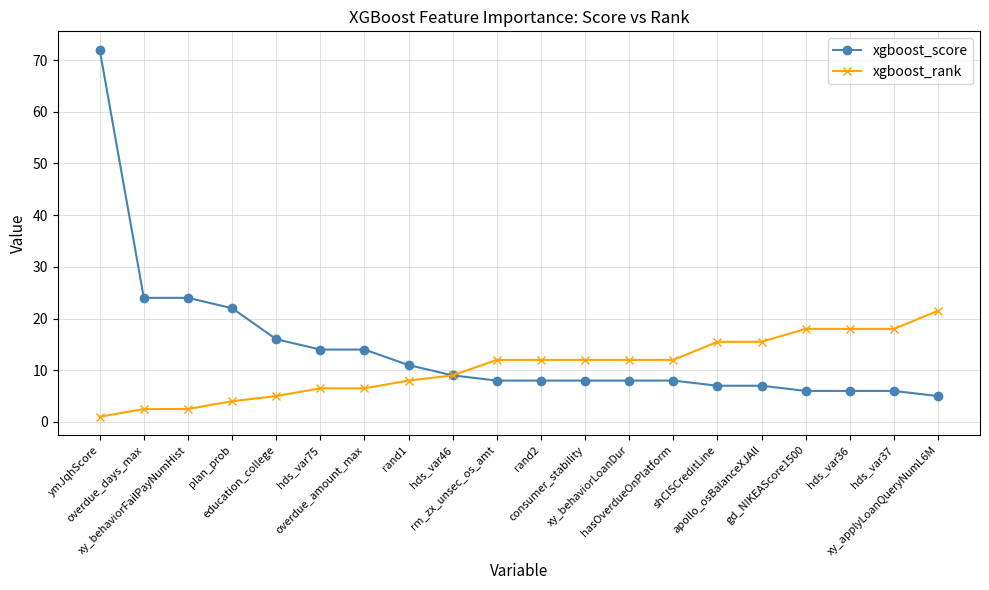

The xgboost_rank series shows 8.0 at rand1. True or false?

True